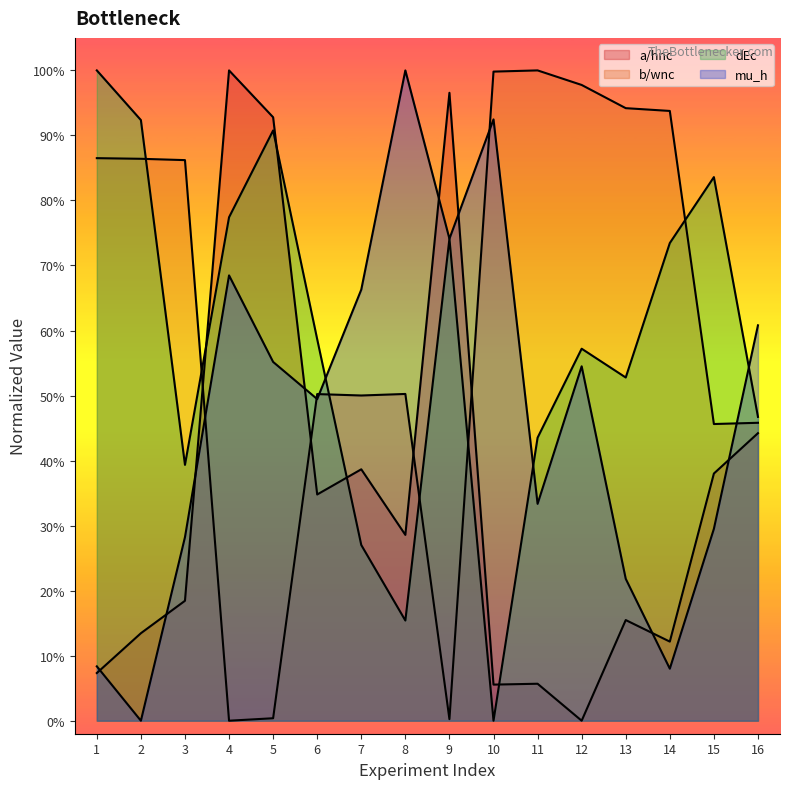

The mu_h series shows 0.8 at 6. True or false?

False